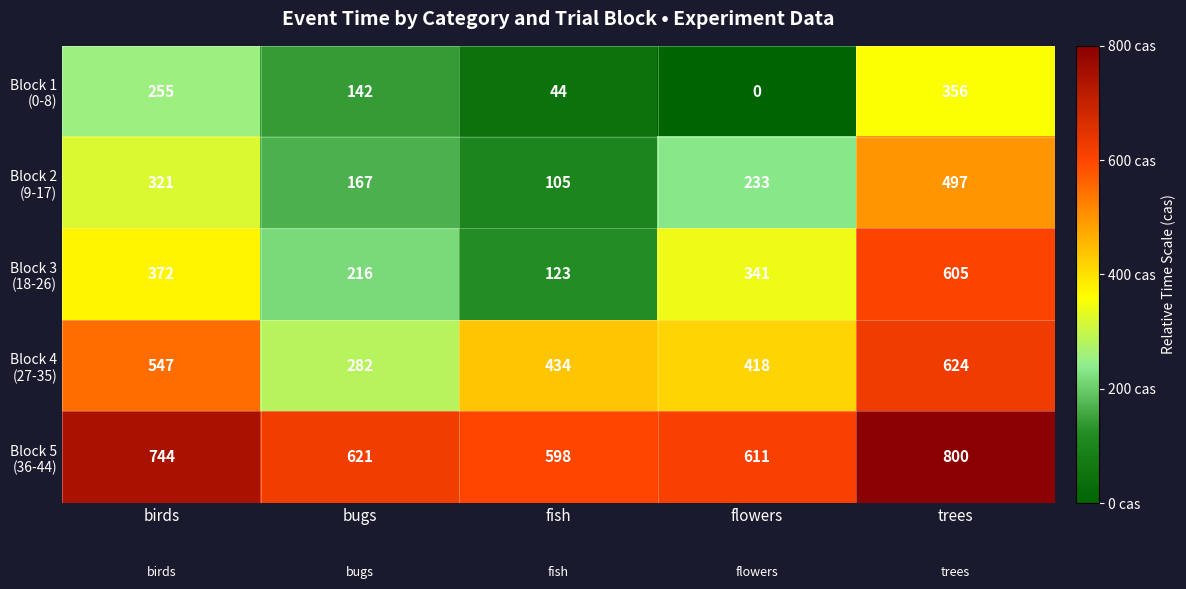

At how many categories does at least one series exceed 282?

5